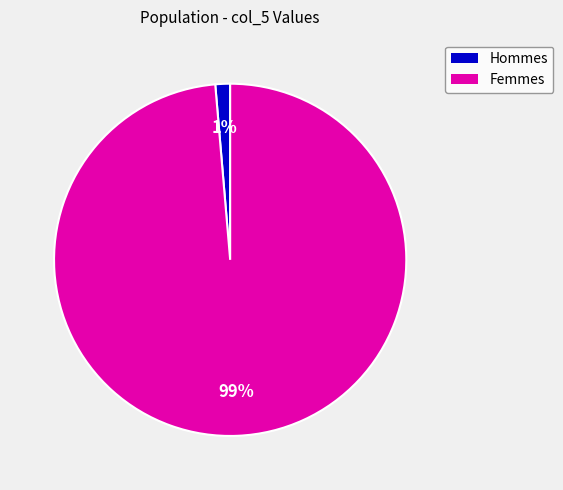

Is the sum of Hommes and Femmes greater than half?

Yes